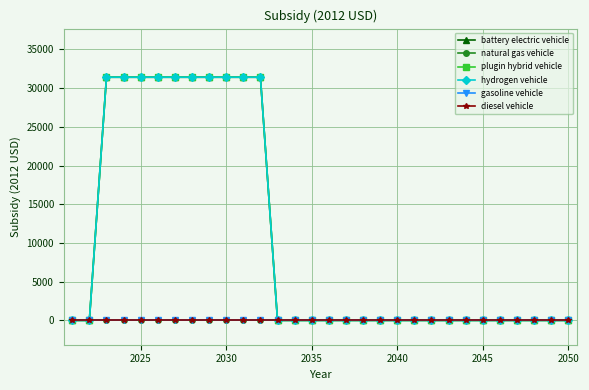

Does the chart have visible grid lines?

Yes